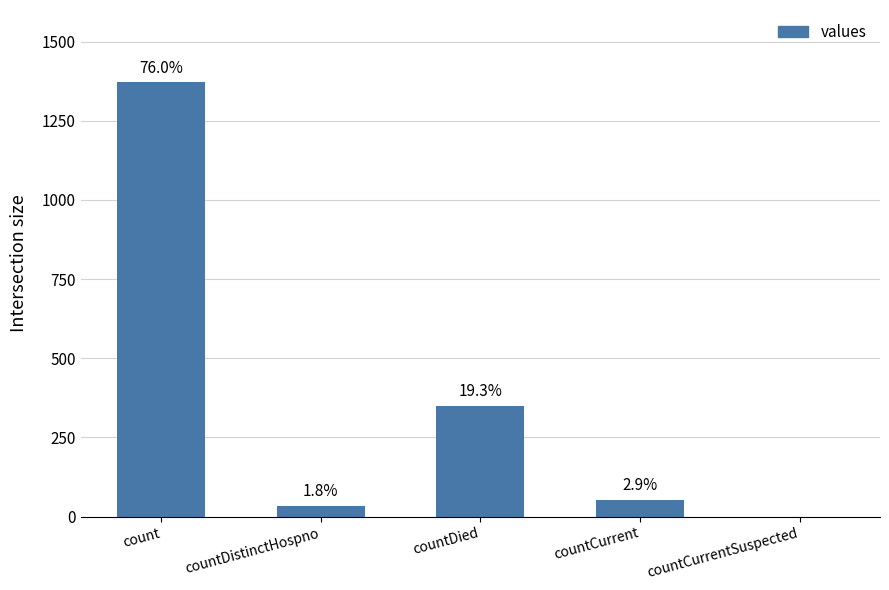

Are the bars horizontal?

No